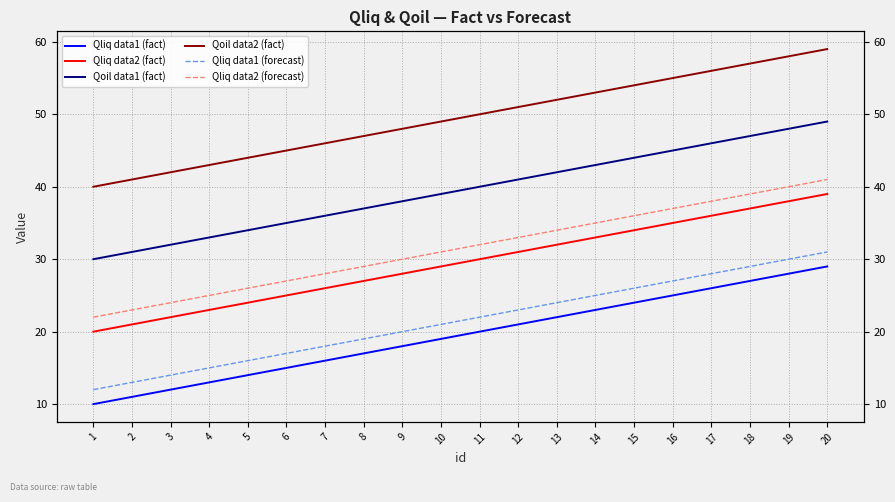

What value does the Qoil data2 (fact) series have at 2?

41